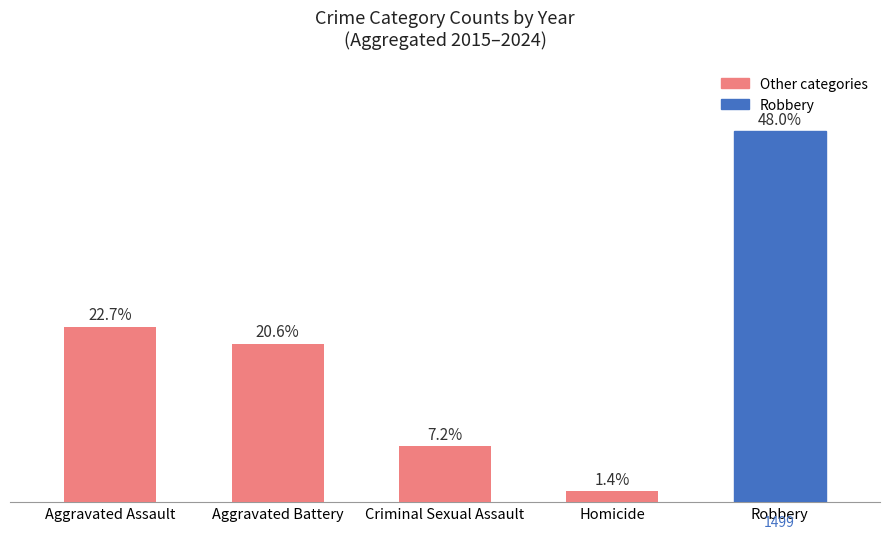

Are the bars horizontal?

No